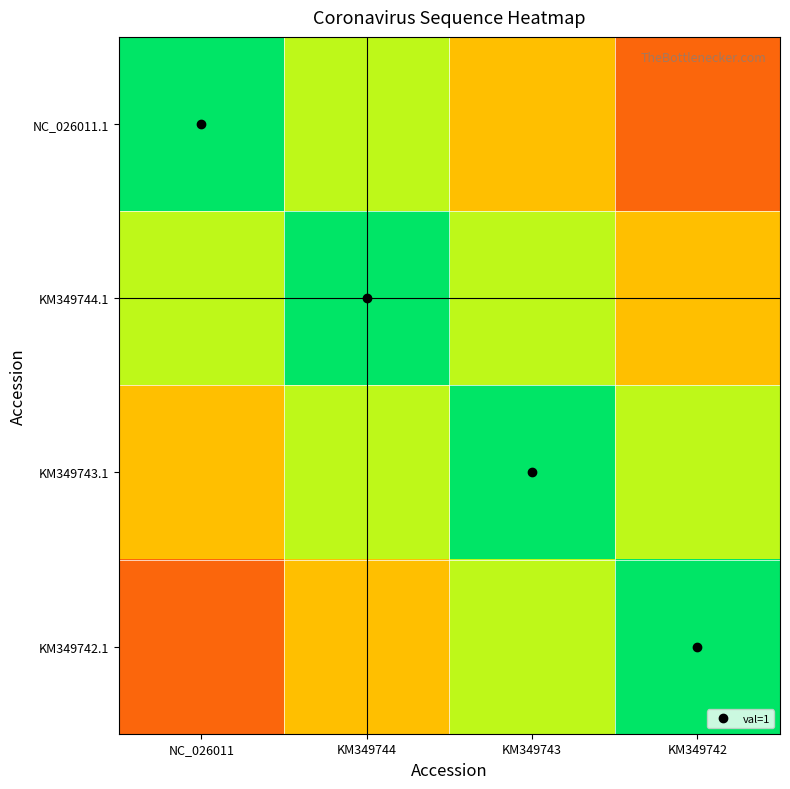

Count the number of data series in this chart.

4